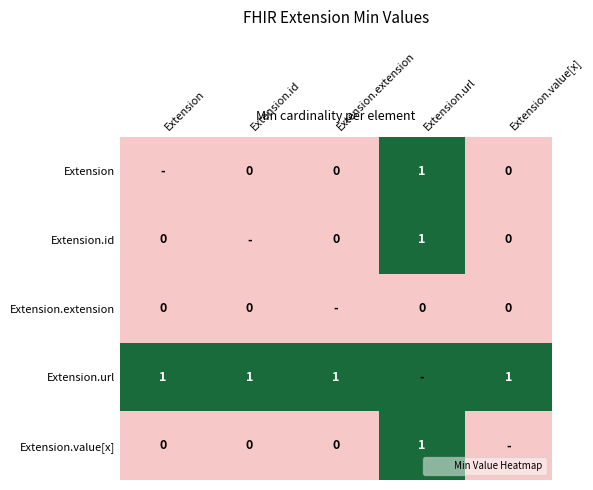

The Extension.id series shows 1 at Extension.url. True or false?

True